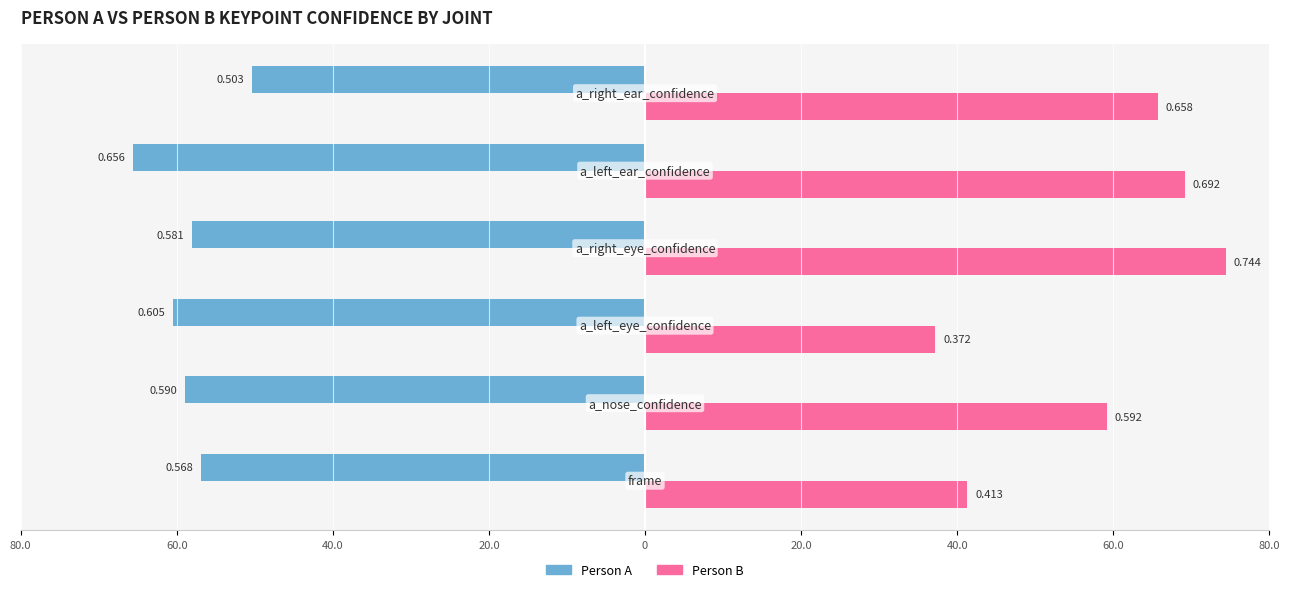

What are all the series names shown in the legend?

Person A, Person B